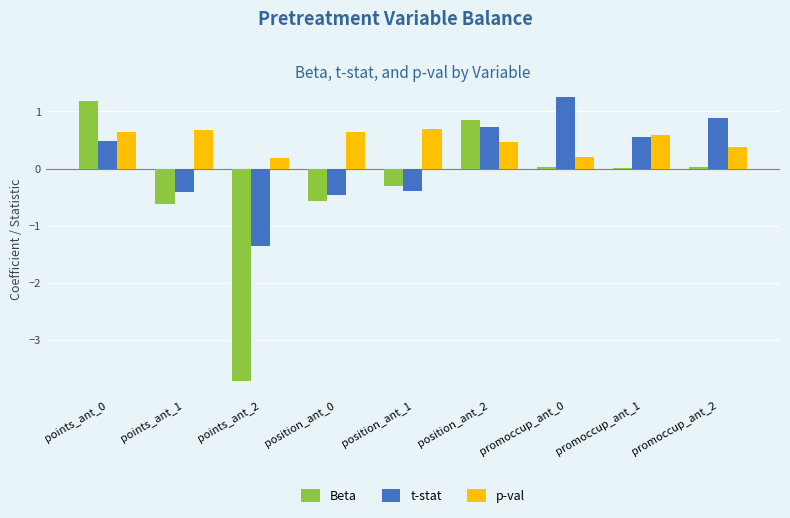

The Beta series shows -3.7 at points_ant_2. True or false?

True